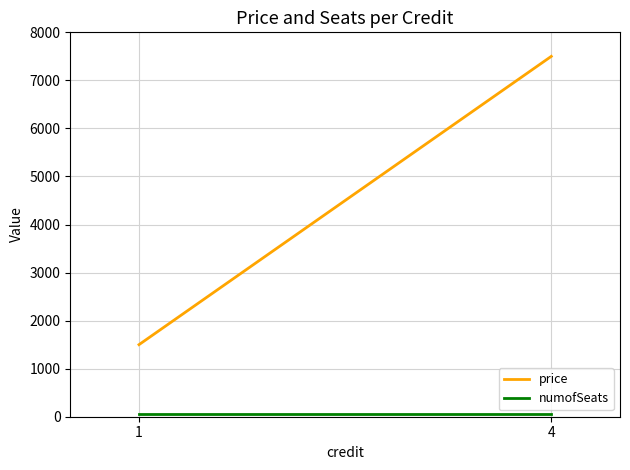

What is the lowest value of the numofSeats series?

50